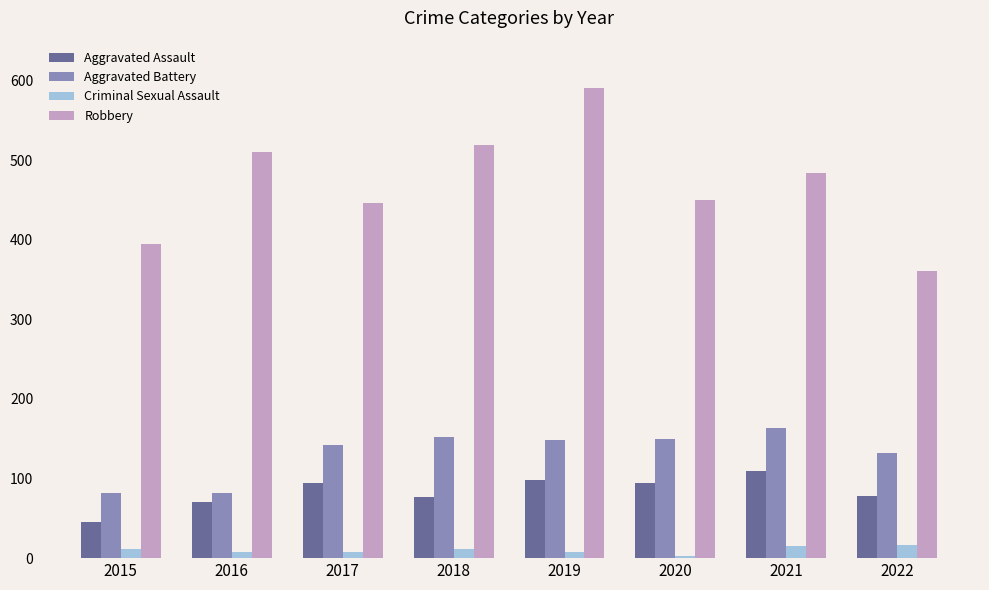

Is the value of Aggravated Assault at 2021 greater than the value of Aggravated Battery at 2017?

No